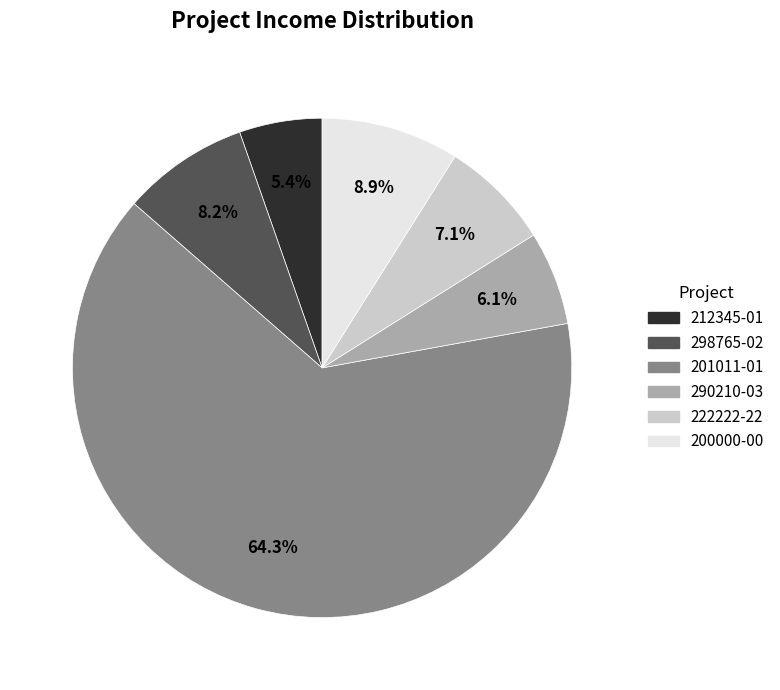

What is the smallest slice in the pie chart?

212345-01